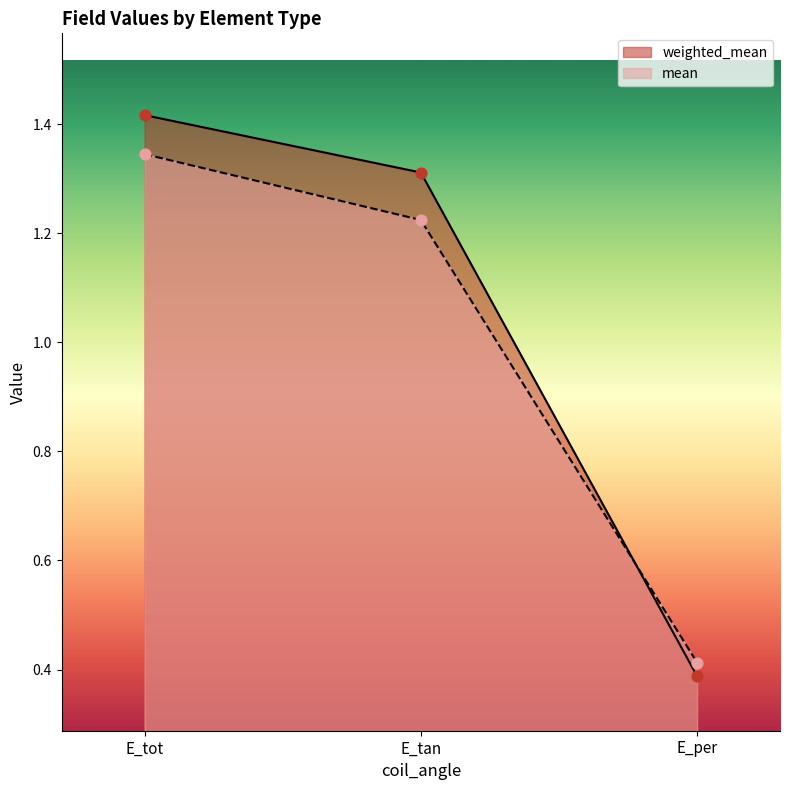

Is the value of mean at E_per greater than the value of weighted_mean at E_tan?

No